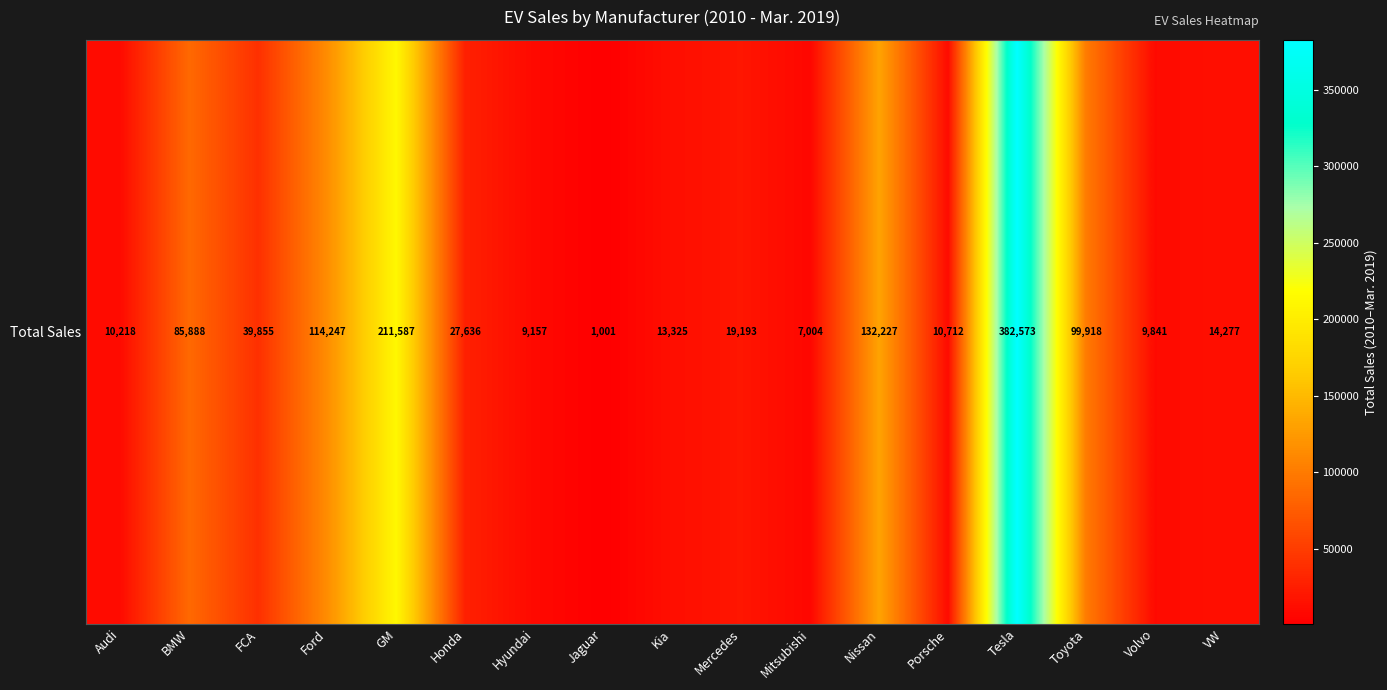

Rank the categories by value from highest to lowest.

Tesla, GM, Nissan, Ford, Toyota, BMW, FCA, Honda, Mercedes, VW, Kia, Porsche, Audi, Volvo, Hyundai, Mitsubishi, Jaguar